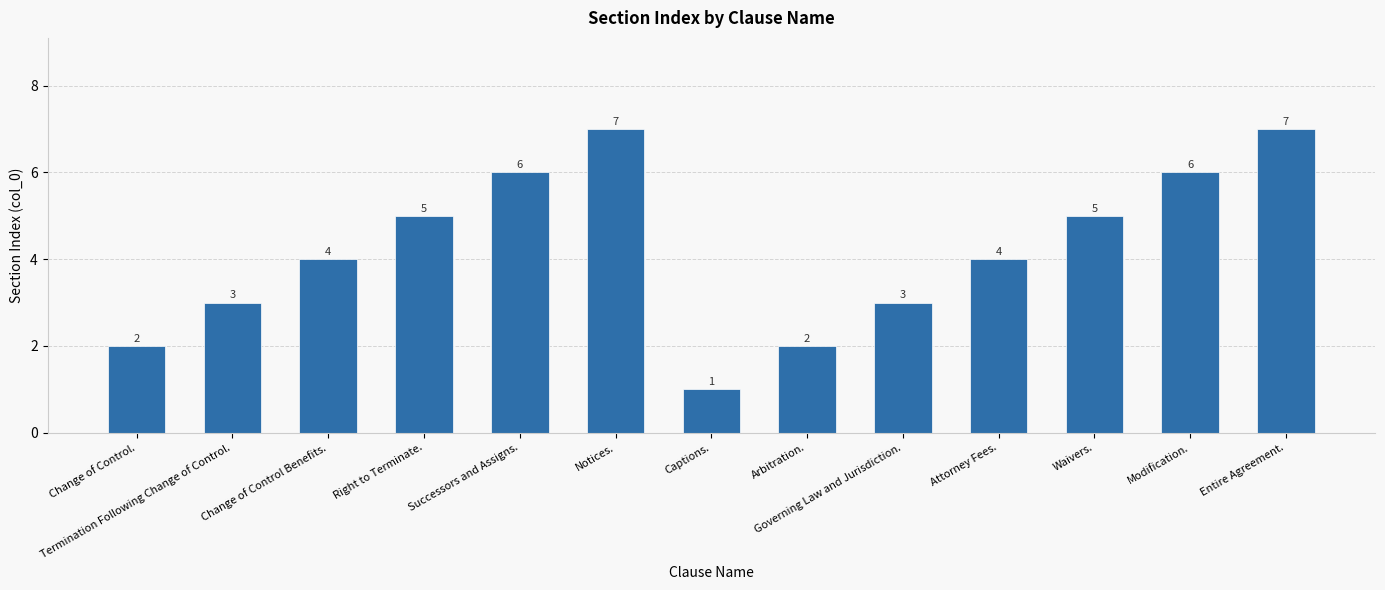

What is the value of the 8th bar from the left?

2